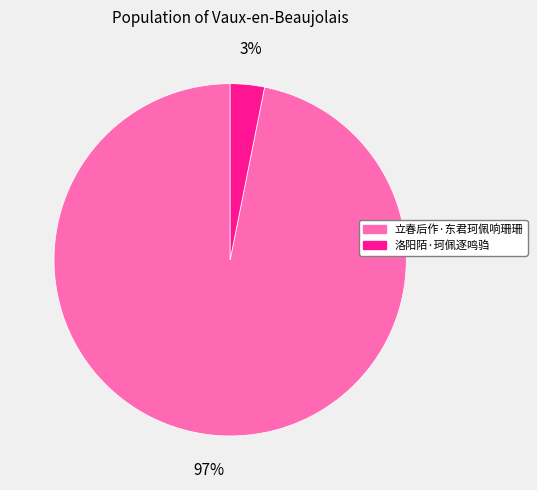

Which category has the smallest portion of the pie?

洛阳陌·珂佩逐鸣驺